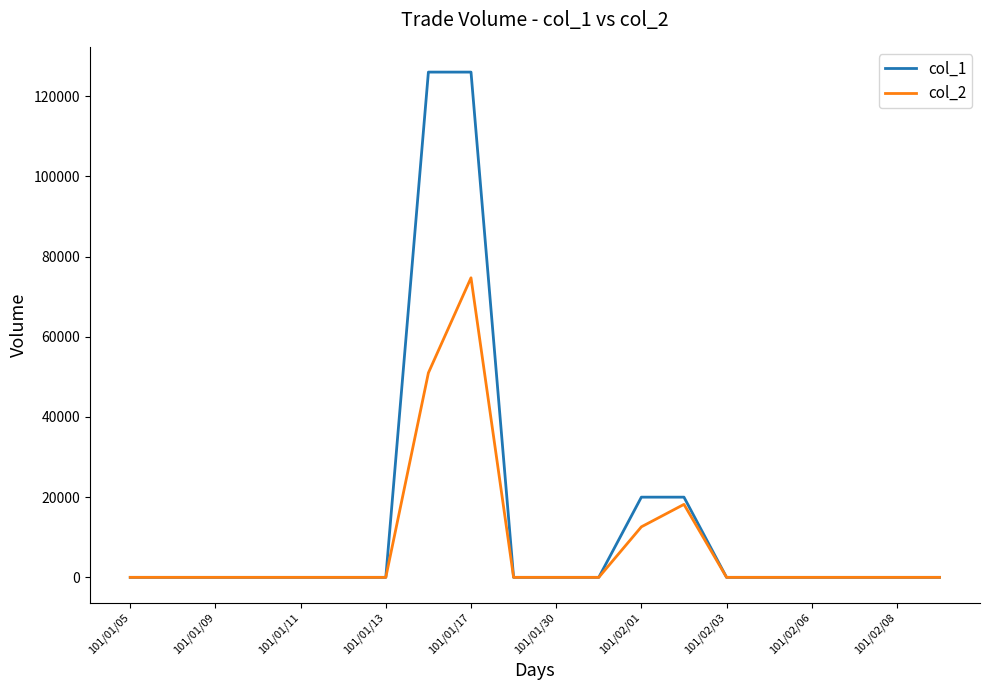

Rank the series by their average value, from lowest to highest.

col_2, col_1